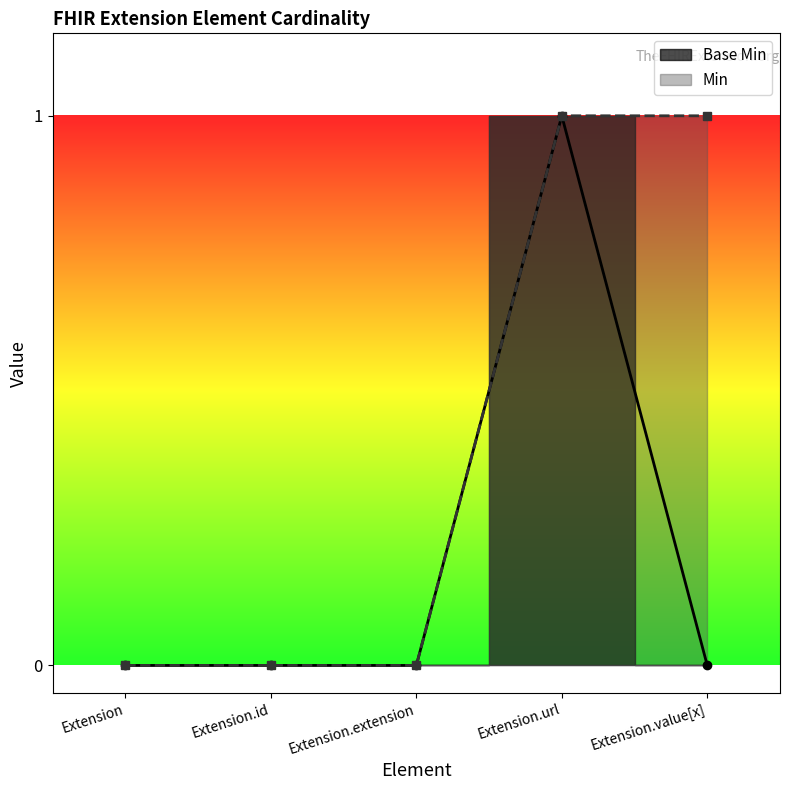

How many interior local peaks (higher than both neighbors) does the data have?

1